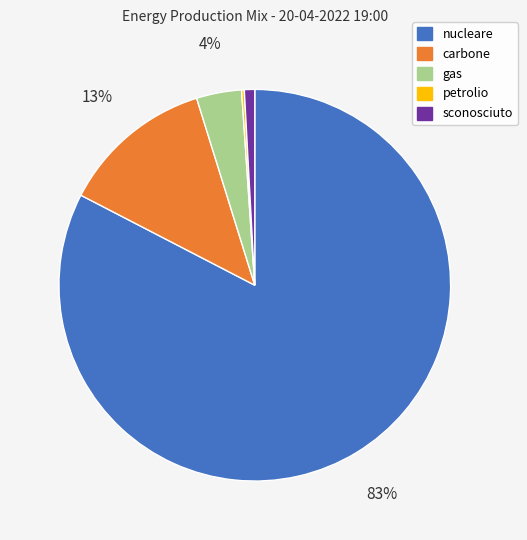

To the nearest percent, what is the average slice percentage?

20%